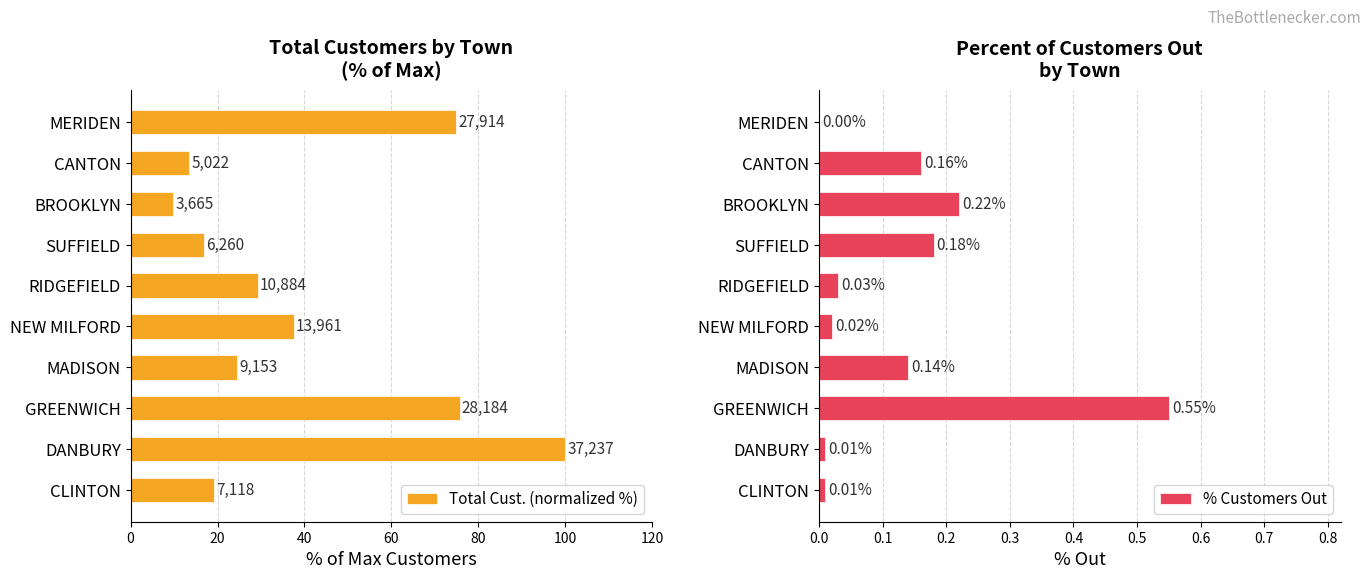

At which label is % Customers Out closest to 0?

MERIDEN